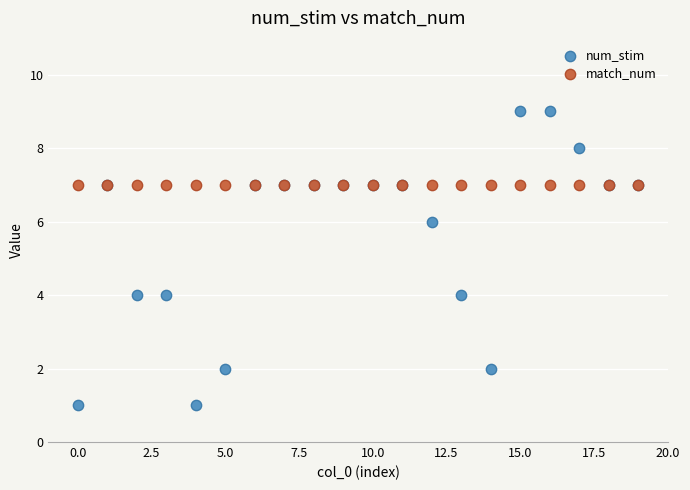

Which series reaches the minimum Y coordinate?

num_stim